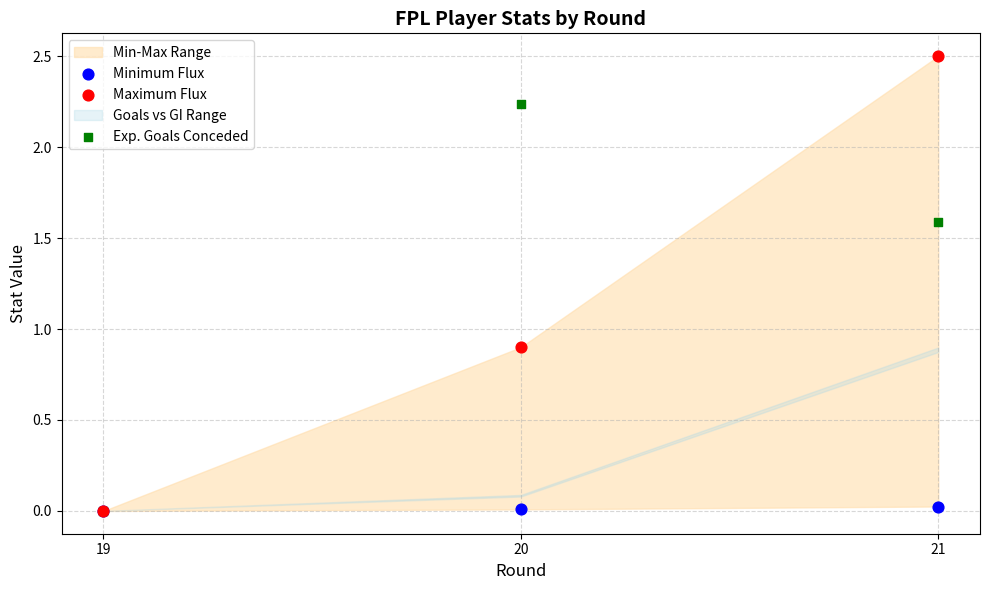

In the Exp. Goals Conceded series, what Y value is closest to 1?

1.6